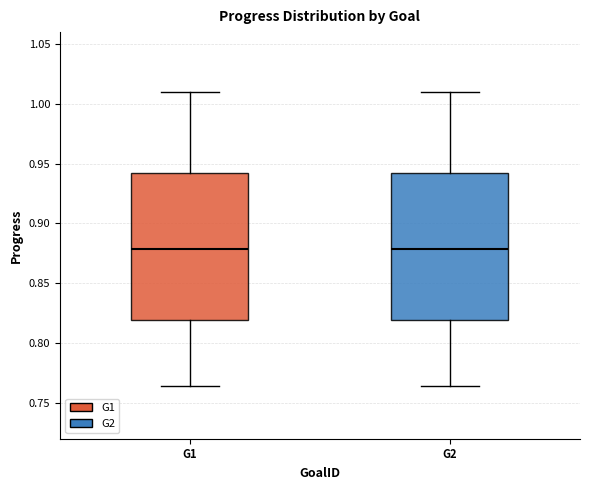

Where does the upper whisker of the box for G2 end on the y-axis? The values are not printed on the chart, so give them approximately, as read against the axis.

1.010